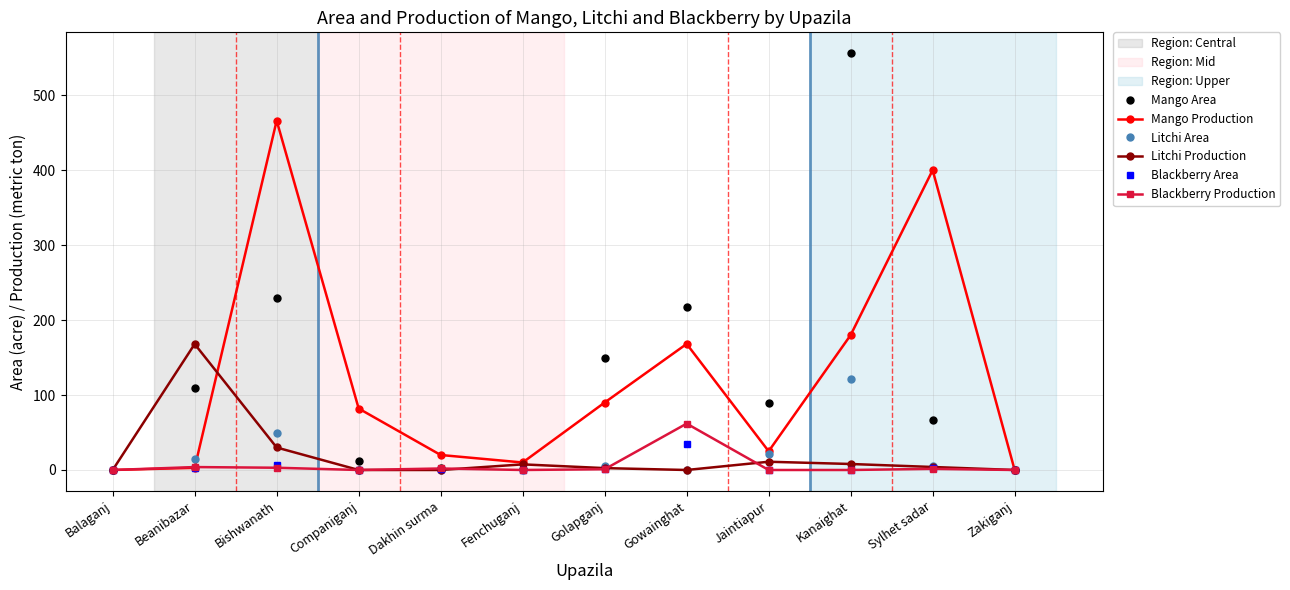

True or false: Litchi Production has more than 0 points higher than both neighbors.

True